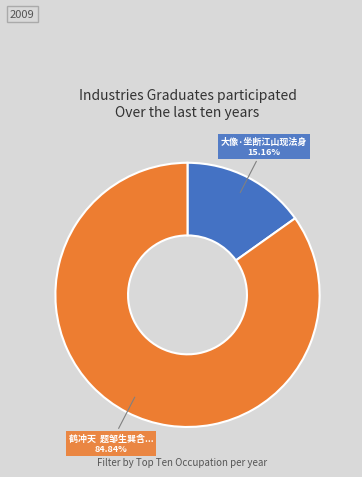

Is there a majority slice in this chart?

Yes